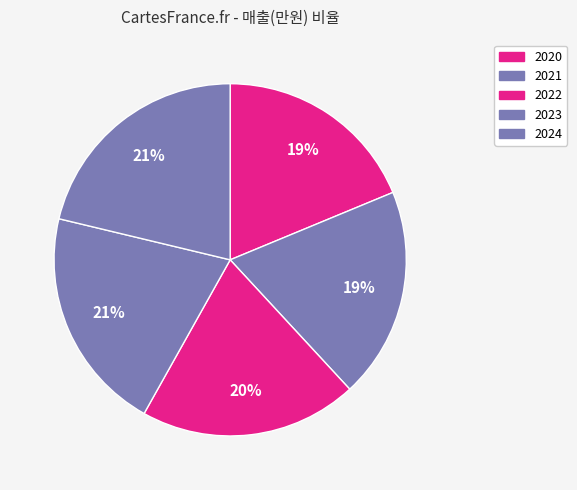

Is 2024 the majority of the pie?

No